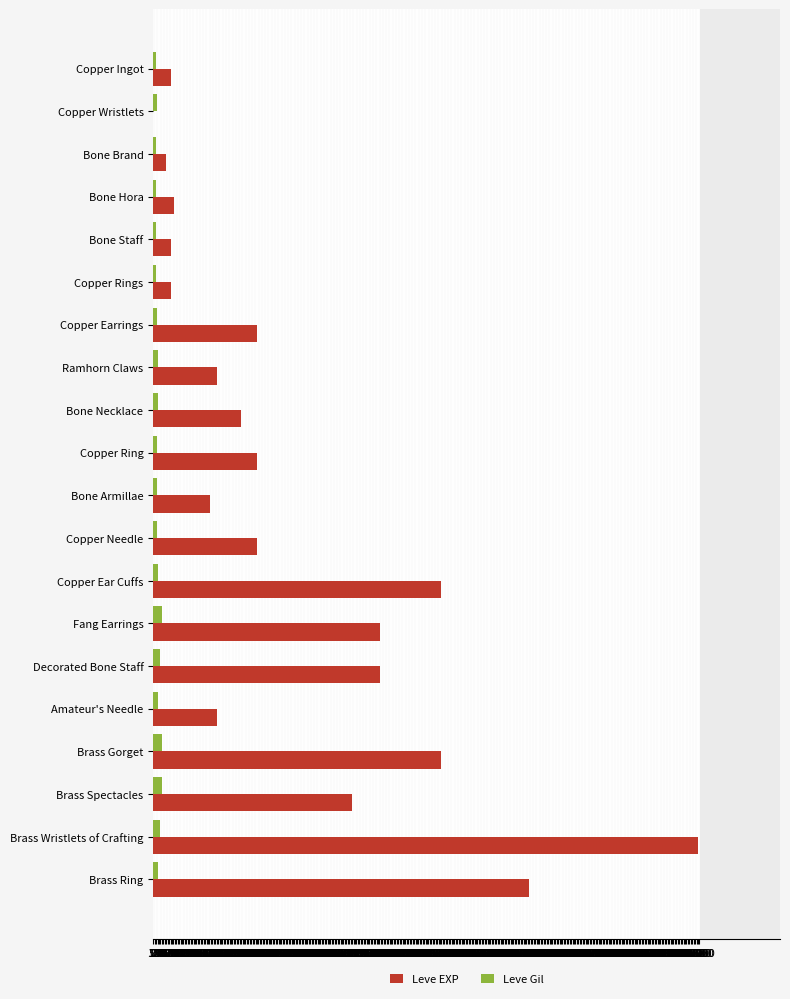

How many data points does each series have?

20